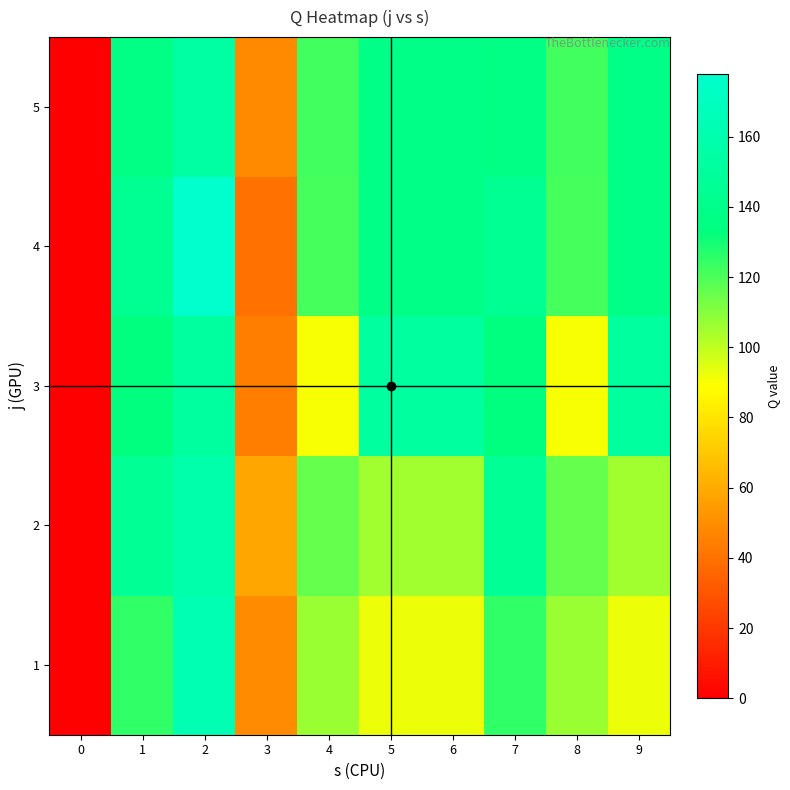

What is the spread (max minus min) of values at 9?

60